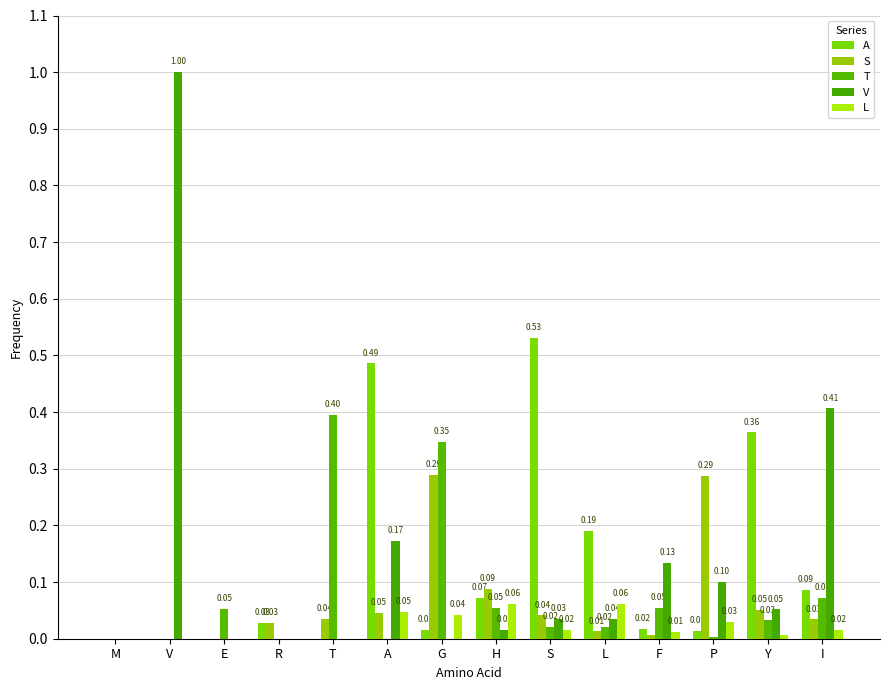

How many groups of bars are there?

14